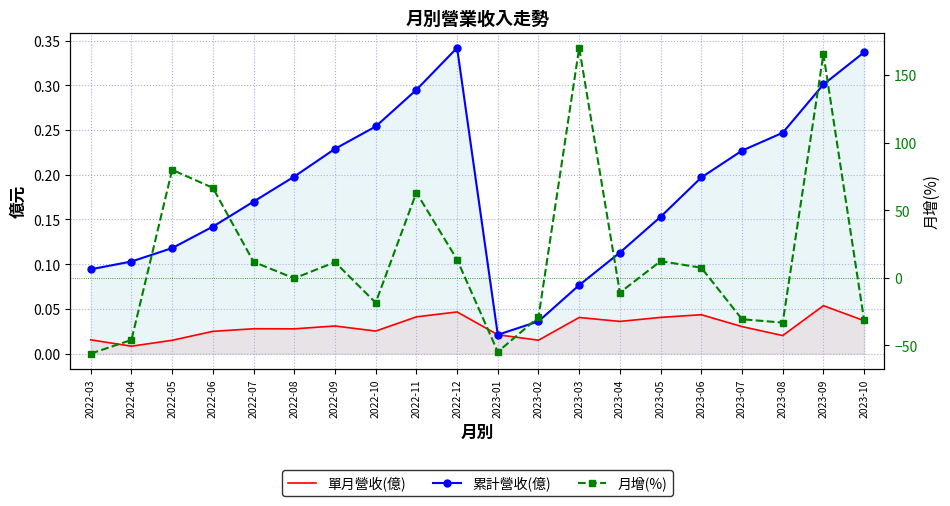

Reading right to left, transcribe all the data shown in this chart.

單月營收(億): 0.0	0.1	0.0	0.0	0.0	0.0	0.0	0.0	0.0	0.0	0.0	0.0	0.0	0.0	0.0	0.0	0.0	0.0	0.0	0.0
累計營收(億): 0.3	0.3	0.2	0.2	0.2	0.2	0.1	0.1	0.0	0.0	0.3	0.3	0.3	0.2	0.2	0.2	0.1	0.1	0.1	0.1
月增(%): -31.4	165.4	-33.1	-30.6	7.5	12.3	-10.9	170.0	-29.1	-54.7	13.5	63.0	-18.4	11.6	-0.4	11.8	66.5	79.8	-45.9	-56.0